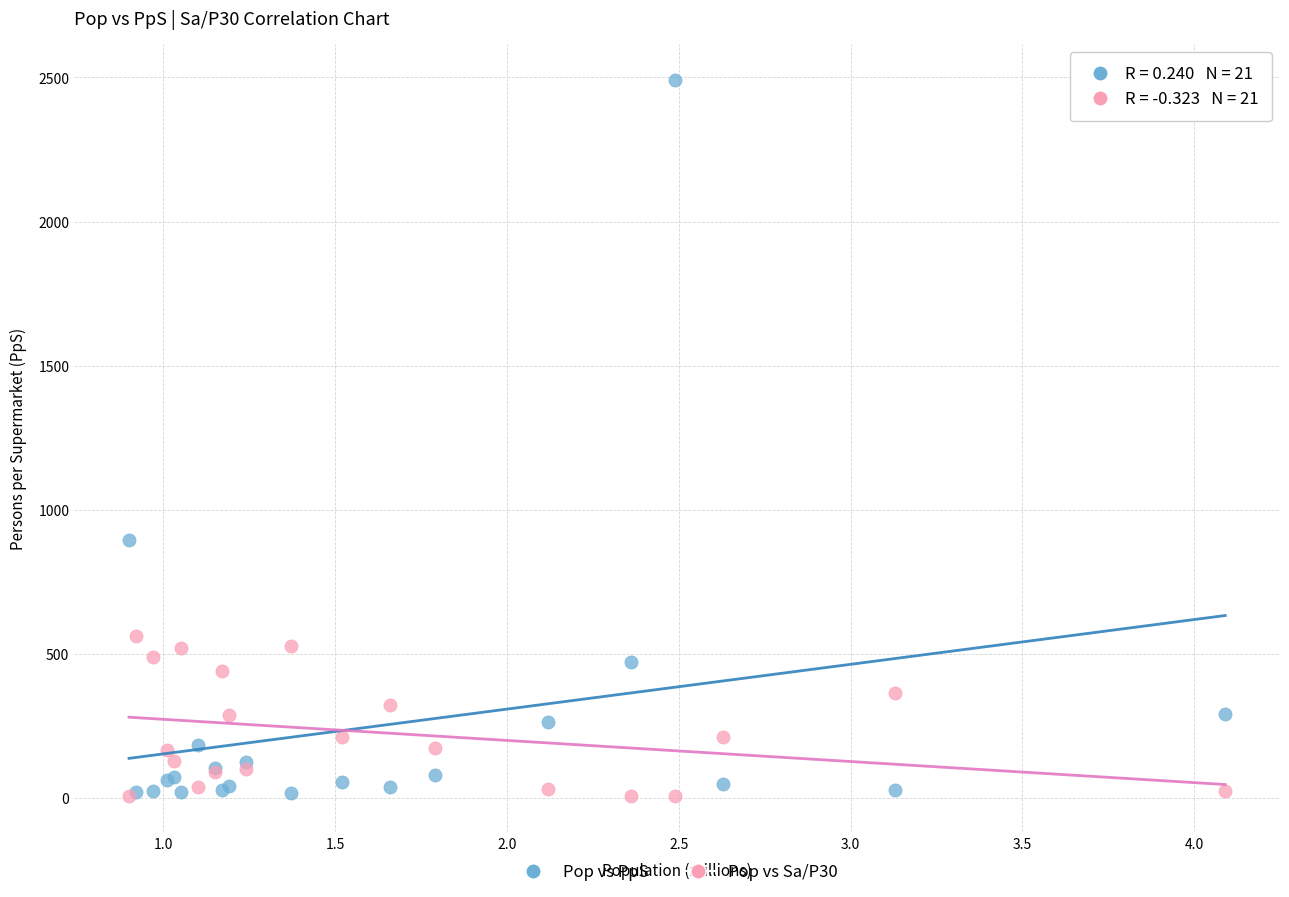

Across all series, what Y value is closest to 1248?

895.1